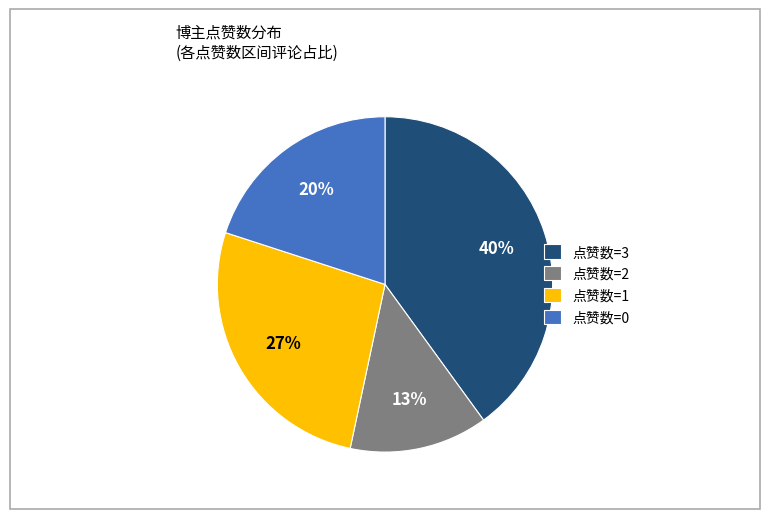

How many slices are in this pie chart?

4